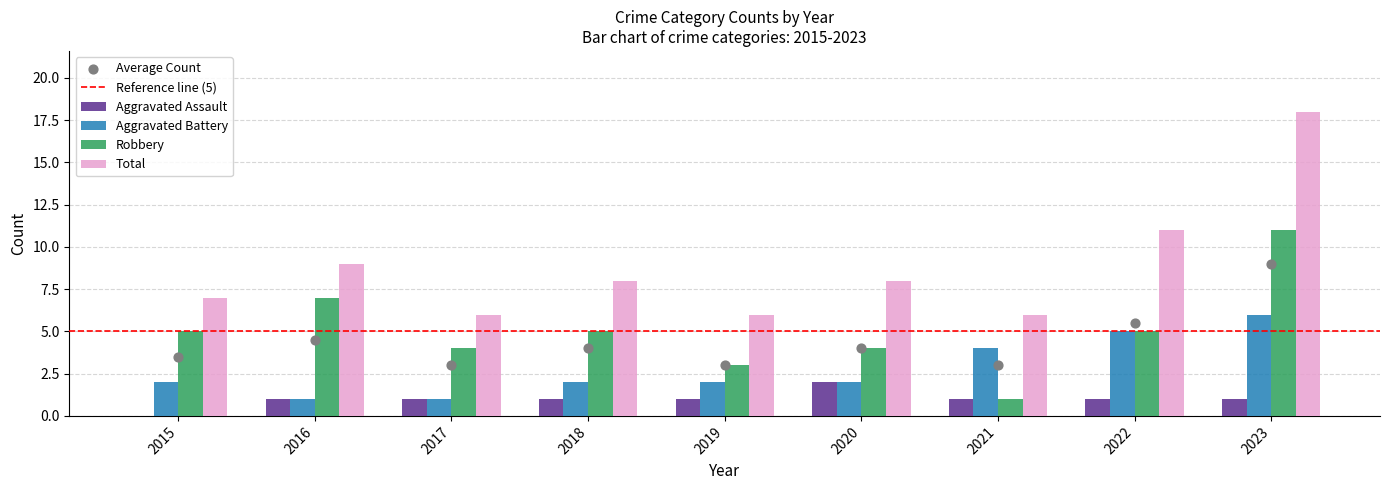

Which series reaches the maximum Y coordinate?

Total